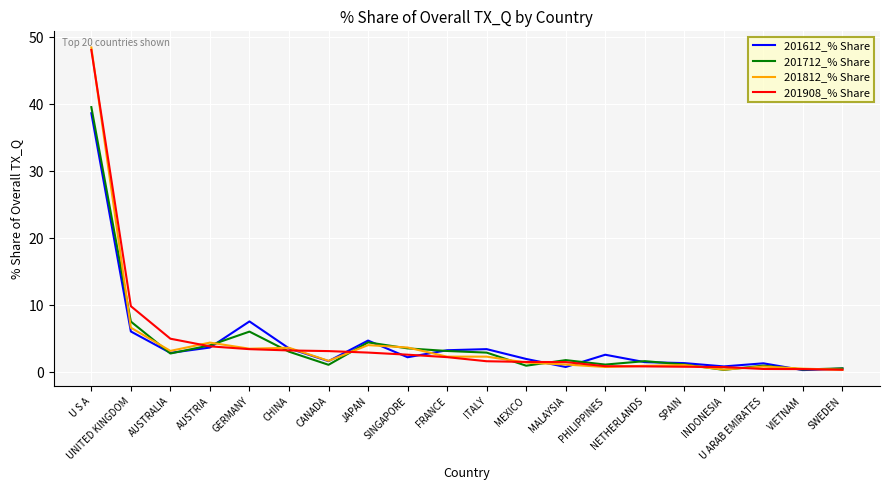

The value of 201712_% Share at SINGAPORE is 3.6. True or false?

True